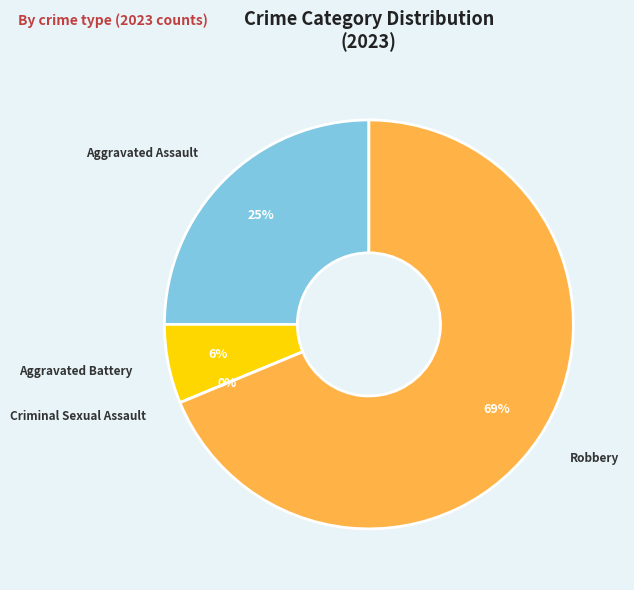

To the nearest percent, what portion does Aggravated Battery represent?

6%